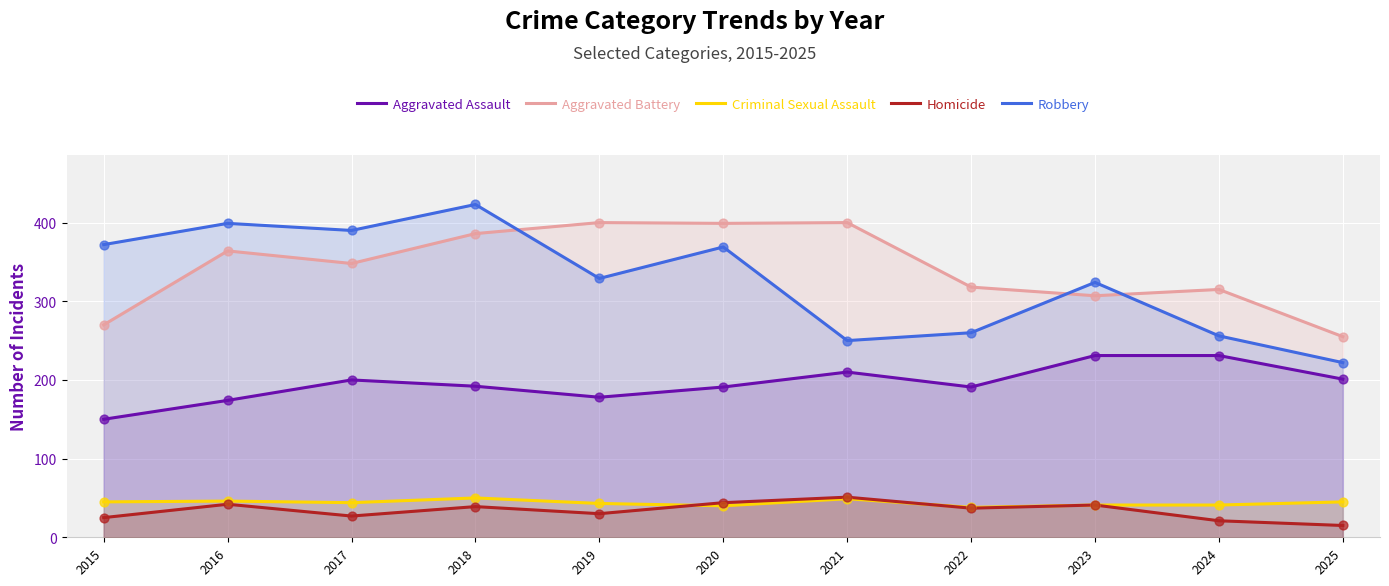

Which series has the largest Y range (max minus min)?

Robbery